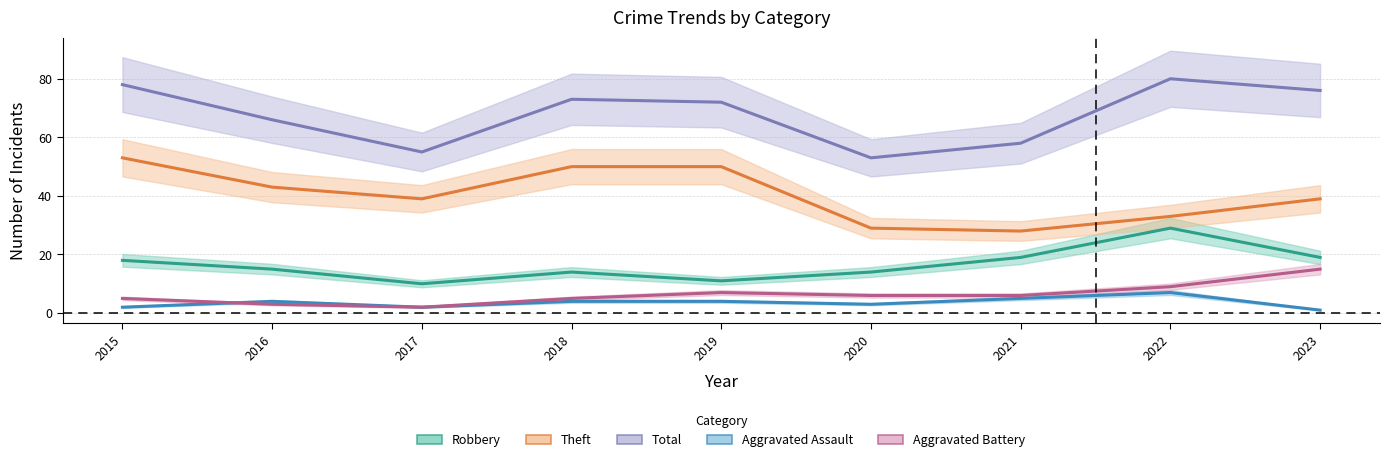

At which category is the sum across all series the highest?

2022